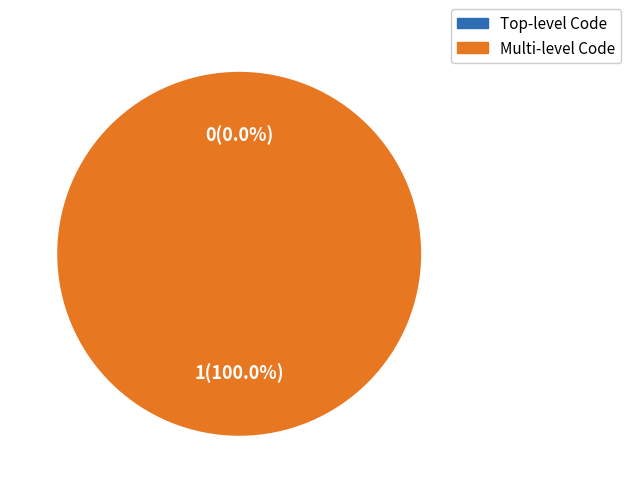

To the nearest percent, what is the combined percentage of 1495326702 and 1487597587?

100%